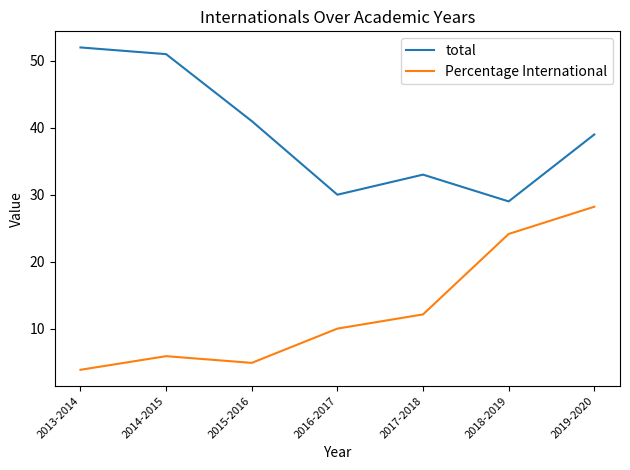

Reading left to right, list all the values displayed in this chart.

total: 2013-2014=52.0	2014-2015=51.0	2015-2016=41.0	2016-2017=30.0	2017-2018=33.0	2018-2019=29.0	2019-2020=39.0
Percentage International: 2013-2014=3.8	2014-2015=5.9	2015-2016=4.9	2016-2017=10.0	2017-2018=12.1	2018-2019=24.1	2019-2020=28.2